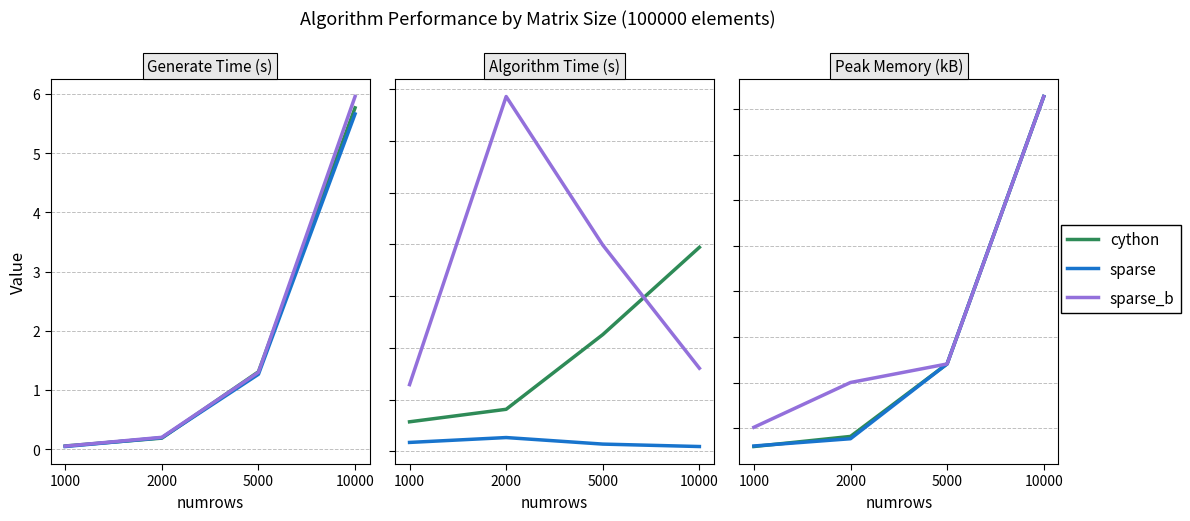

Which category has the lowest value across all series?

1000